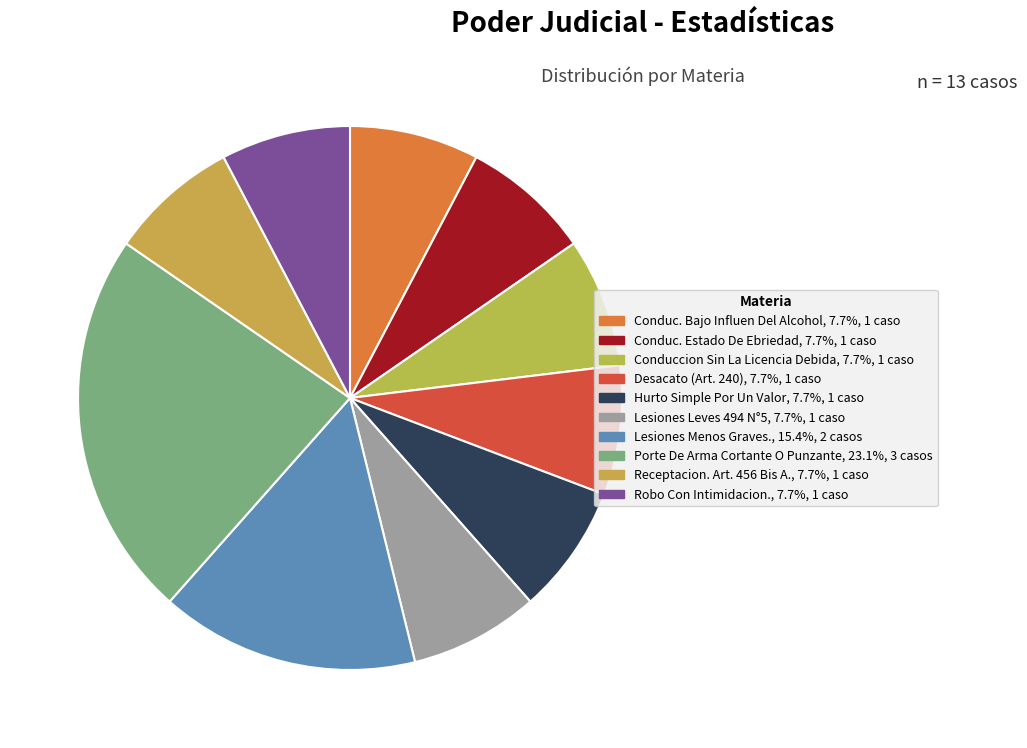

To the nearest percent, what is the difference between the largest and smallest slice percentages?

15%